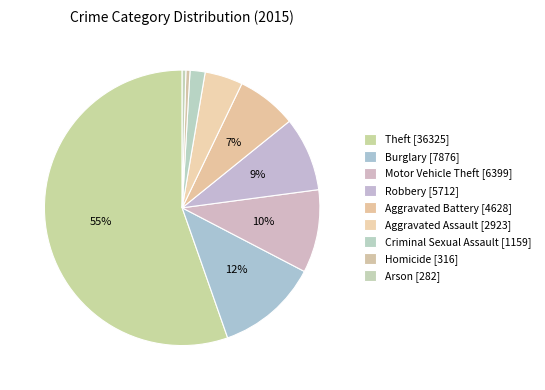

How many segments does this pie chart have?

9